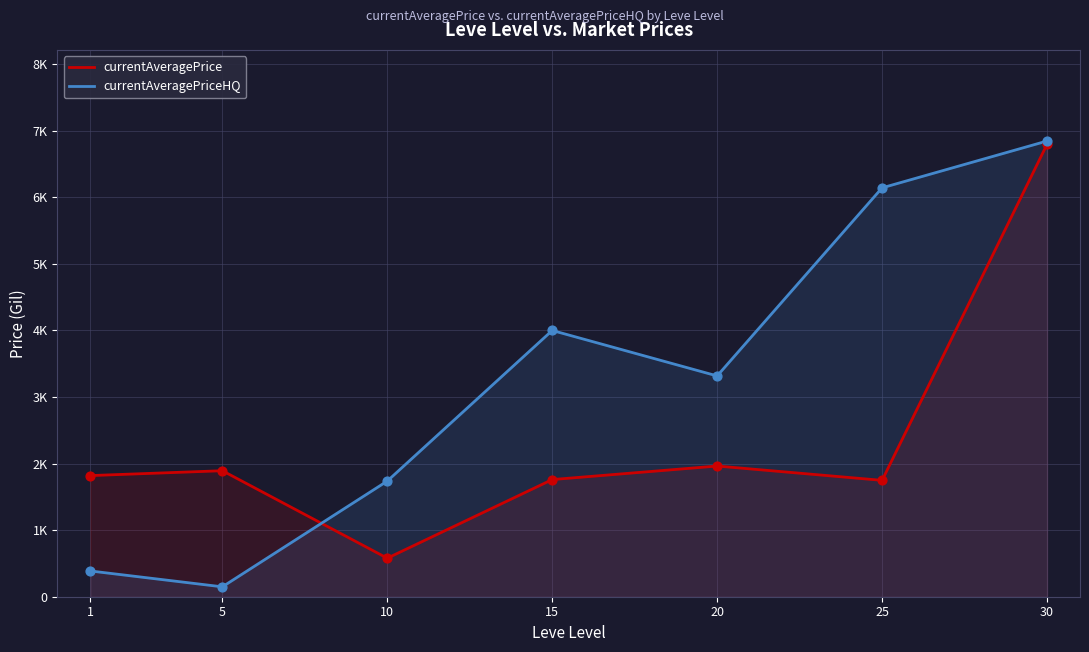

At how many categories does at least one series exceed 3218?

4